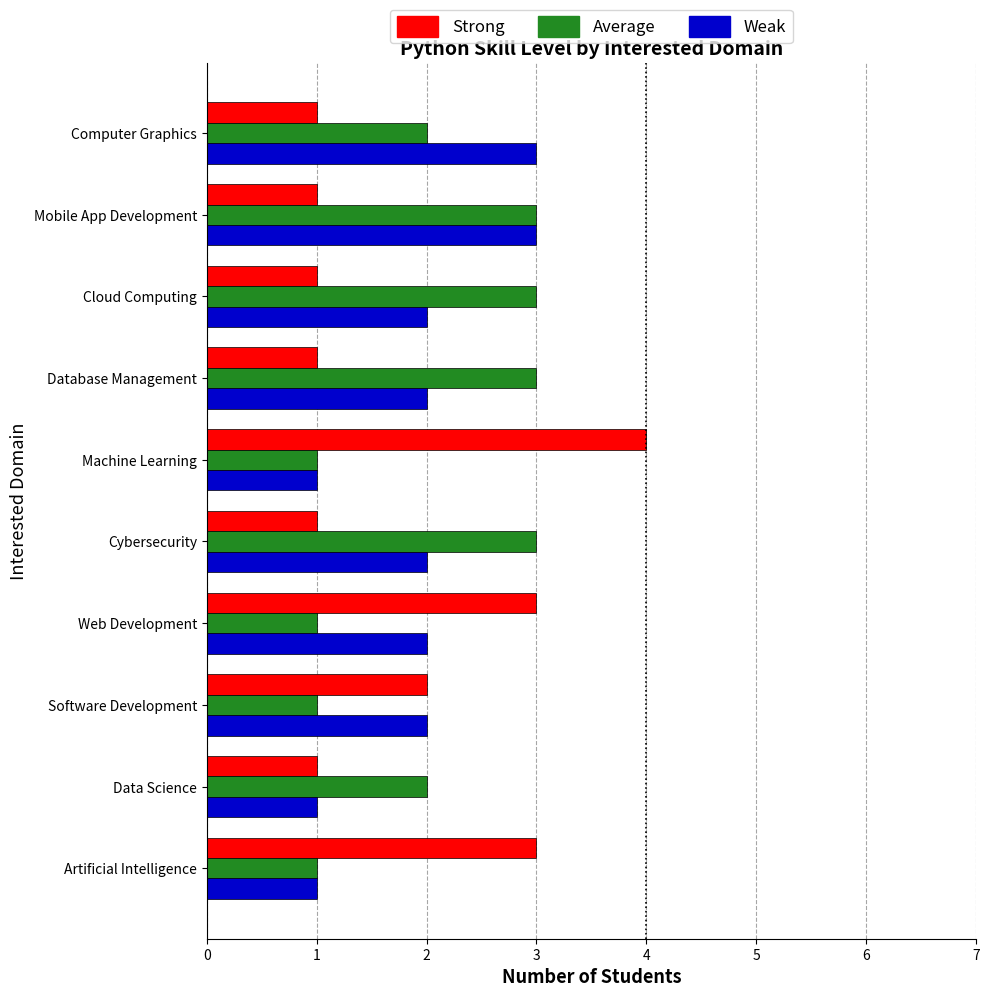

What is the sum of all Weak values?

19